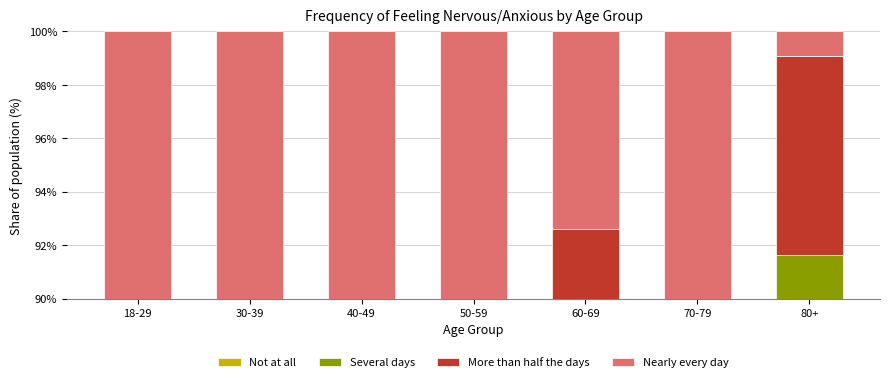

What is the difference between the Not at all values at 60-69 and 80+?

25.4